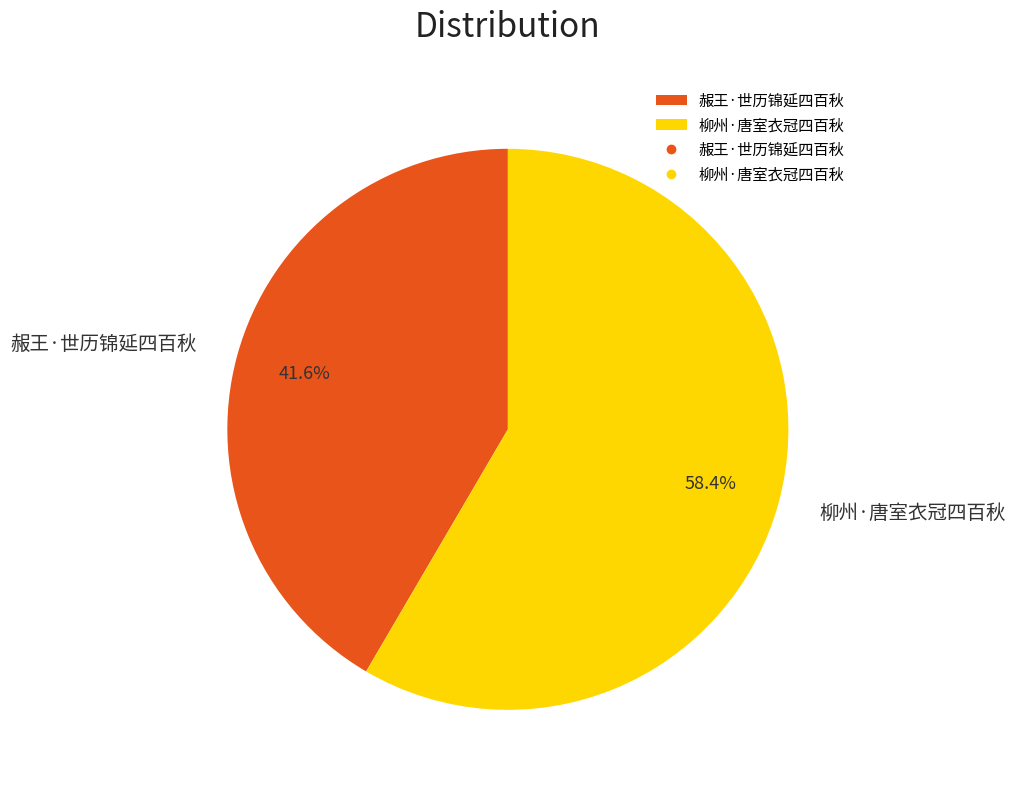

How many segments does this pie chart have?

2